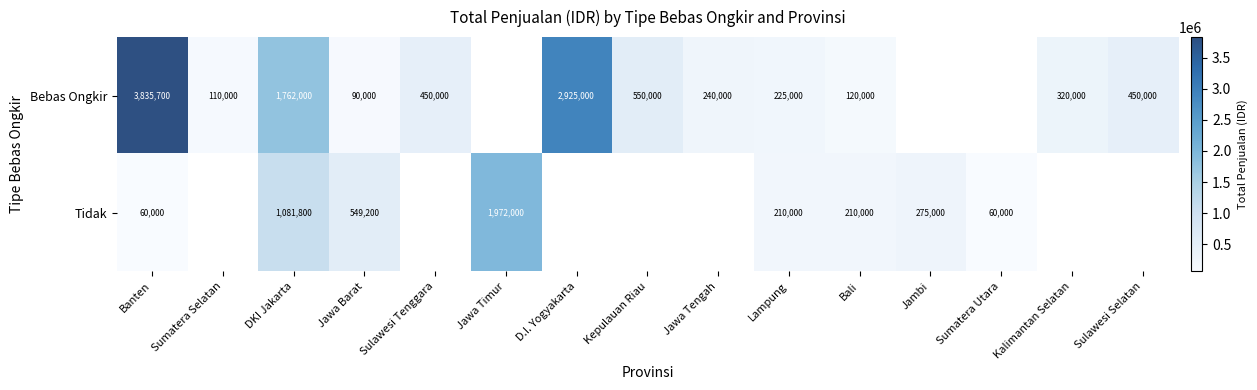

What is the difference between the Bebas Ongkir values at Jawa Tengah and D.I. Yogyakarta?

2685000